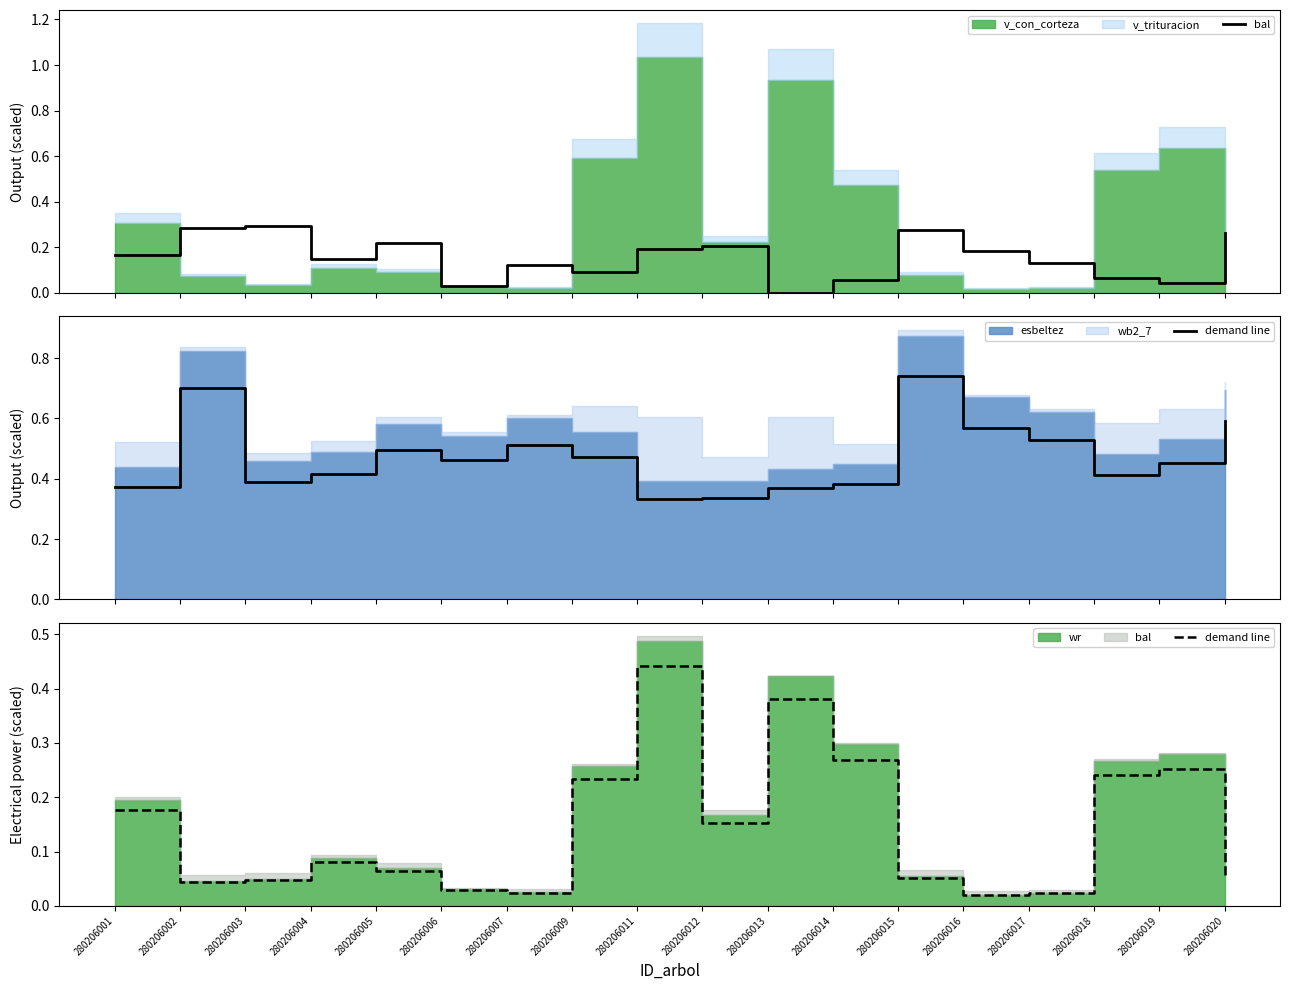

True or false: demand line and bal cross at least once.

True